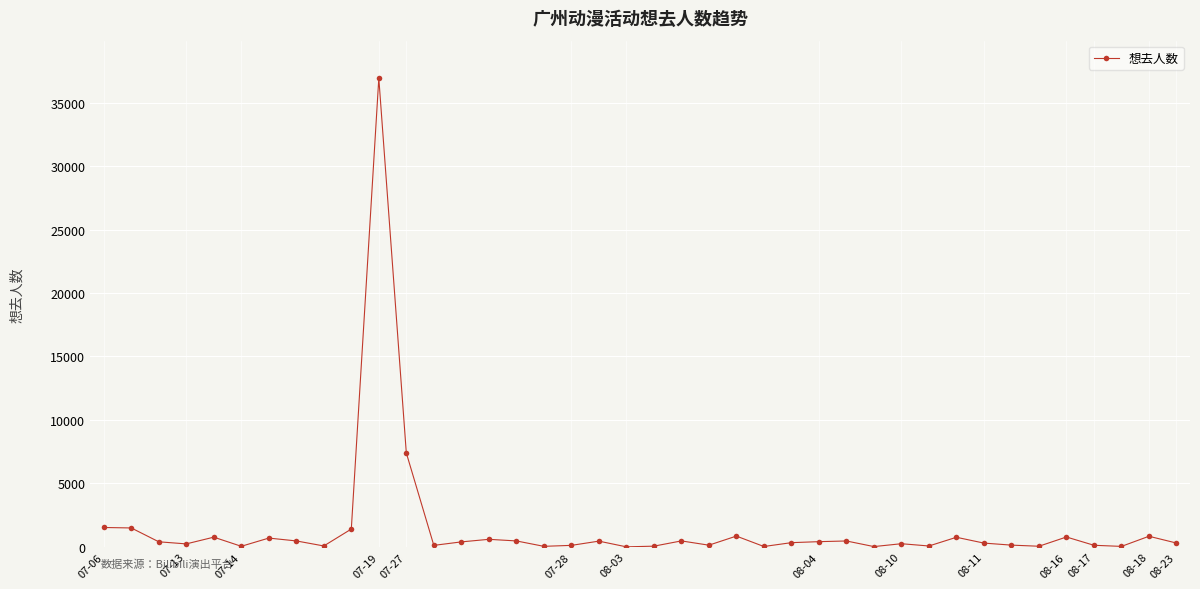

True or false: the data has more than 0 interior local peaks.

True